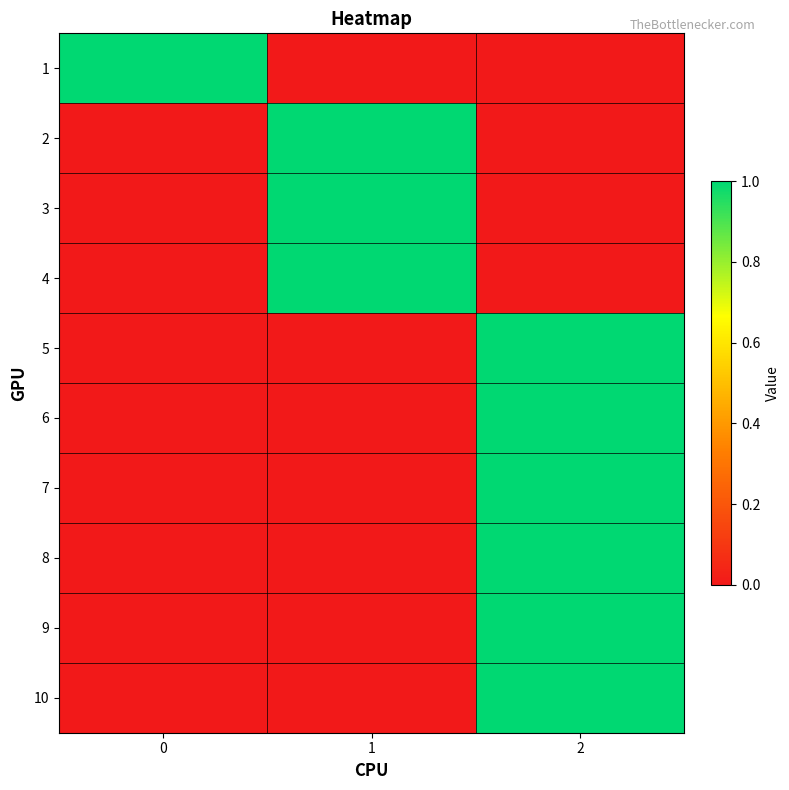

What is the difference between the highest and lowest values at 1?

1